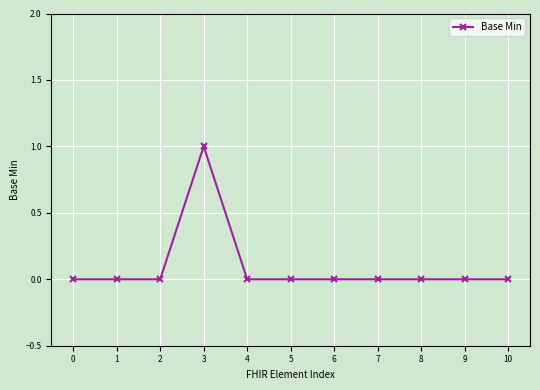

Which label corresponds to the largest value in the chart?

3